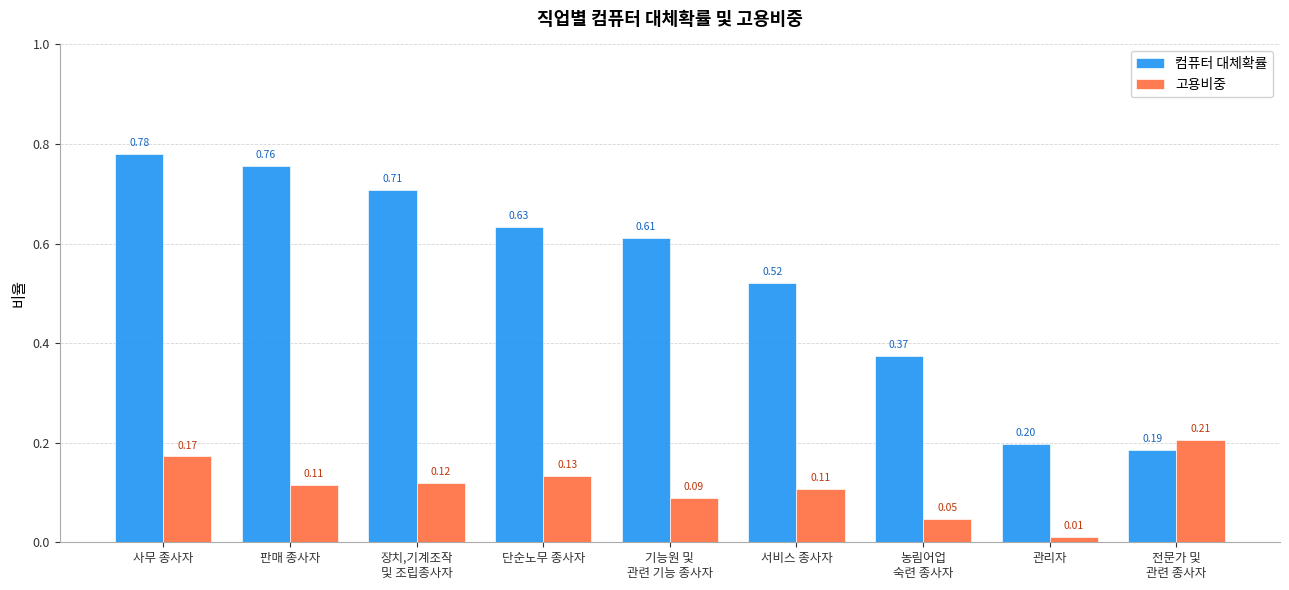

Where is 고용비중 nearest to the value 0?

관리자